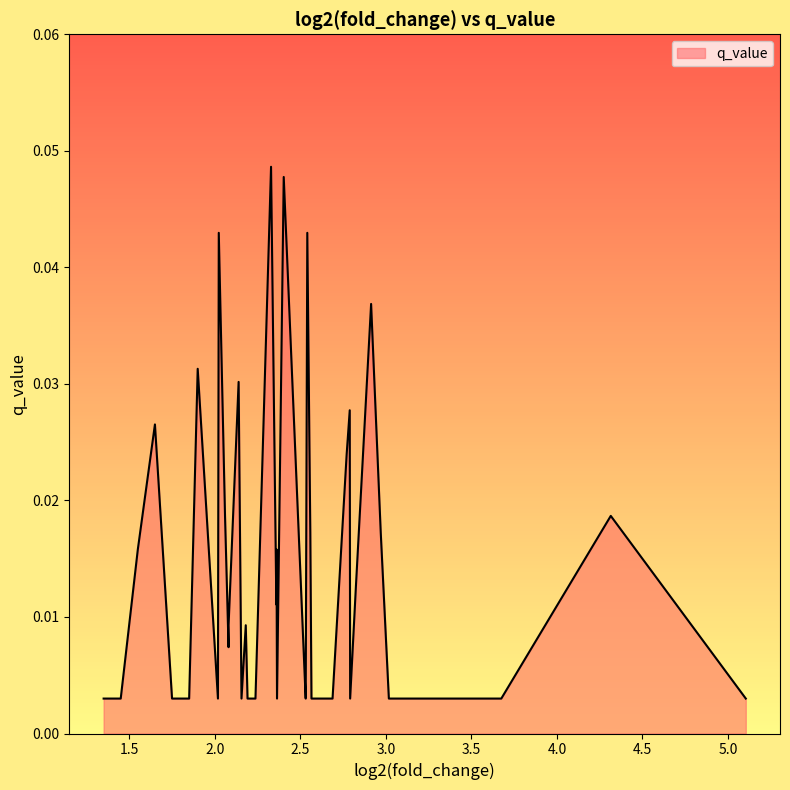

What is the sum of all values?

0.6